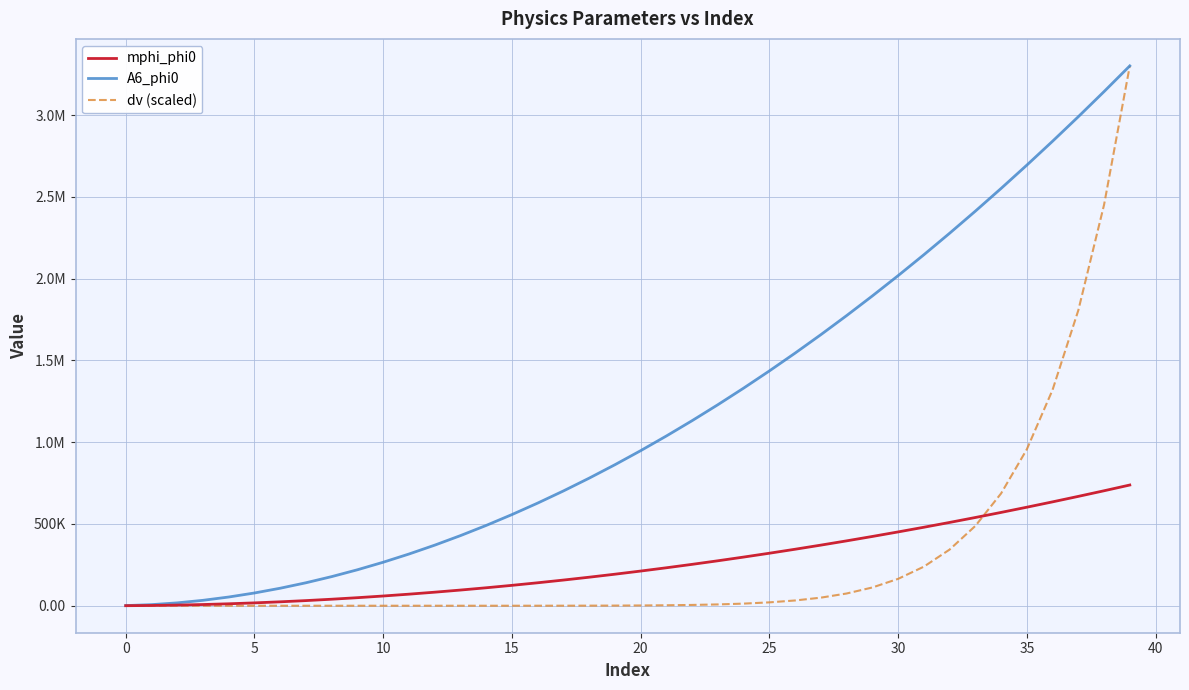

Is this an area chart (filled region under the line)?

No